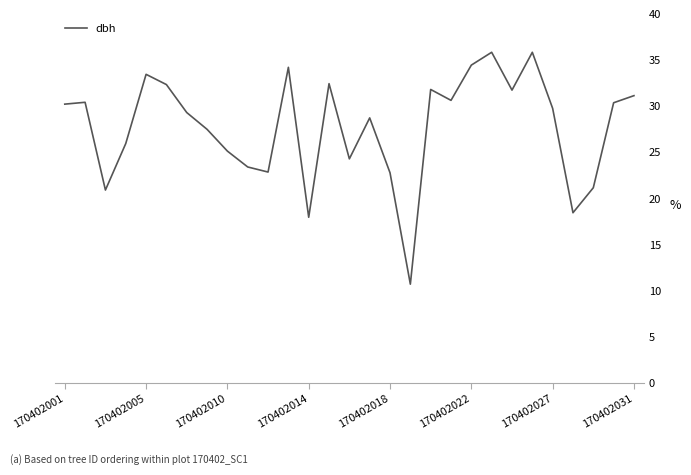

What is the difference between the maximum and minimum values?

25.1